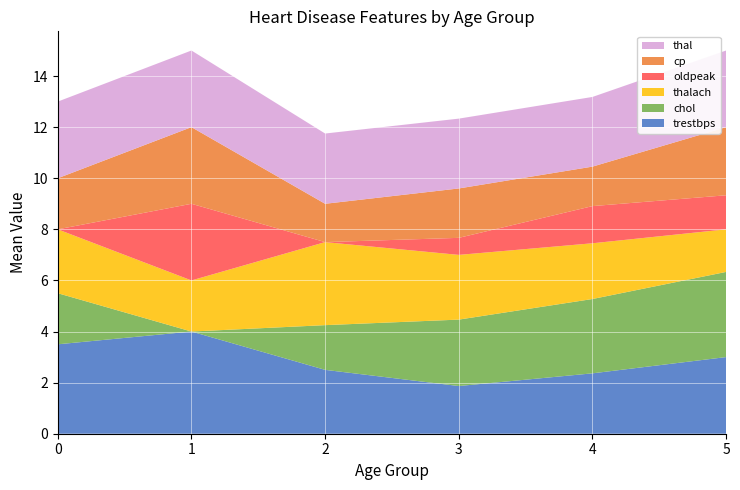

The value of trestbps at 2 is 1.0. True or false?

False